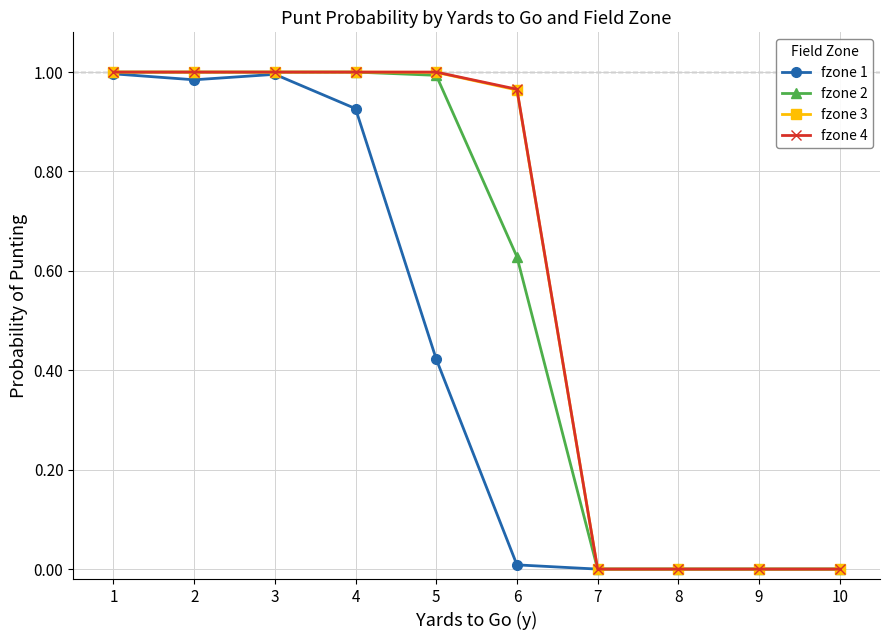

The fzone 4 series shows 0.6 at 8. True or false?

False